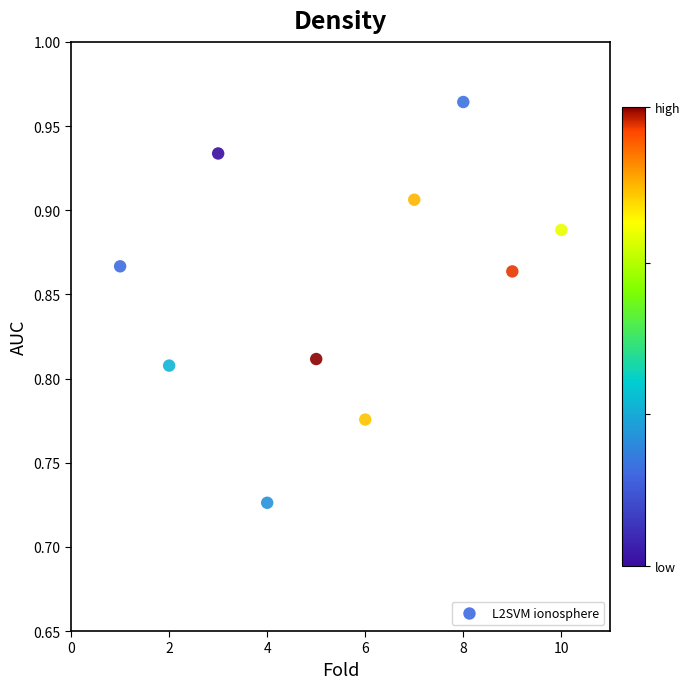

What is the average X value?

5.5